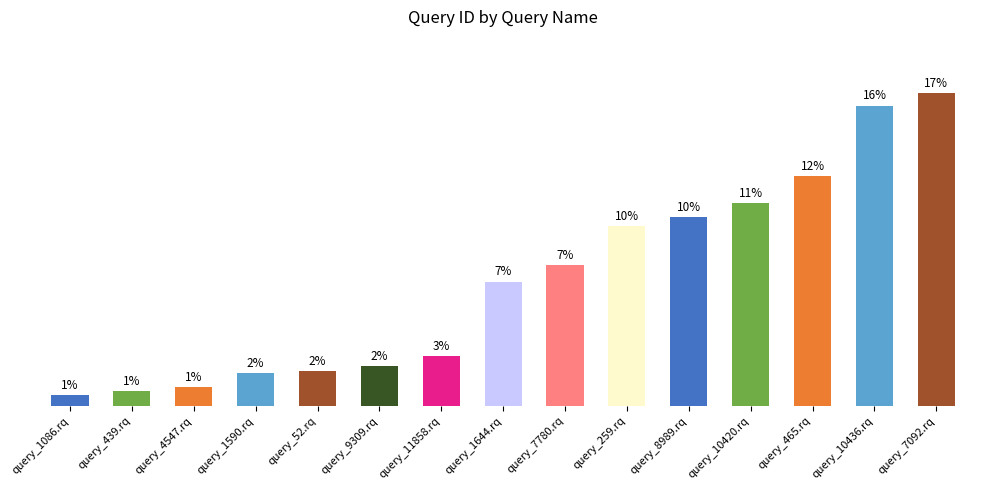

Reading left to right, transcribe all the data shown in this chart.

query_1086.rq=5	query_439.rq=7	query_4547.rq=9	query_1590.rq=16	query_52.rq=17	query_9309.rq=19	query_11858.rq=24	query_1644.rq=60	query_7780.rq=68	query_259.rq=87	query_8989.rq=91	query_10420.rq=98	query_465.rq=111	query_10436.rq=145	query_7092.rq=151